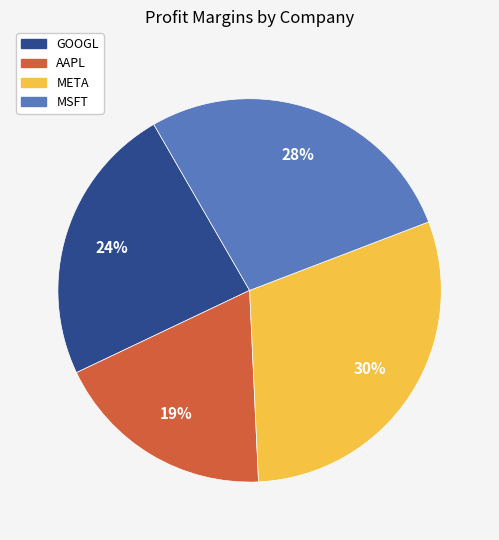

Is META the majority of the pie?

No